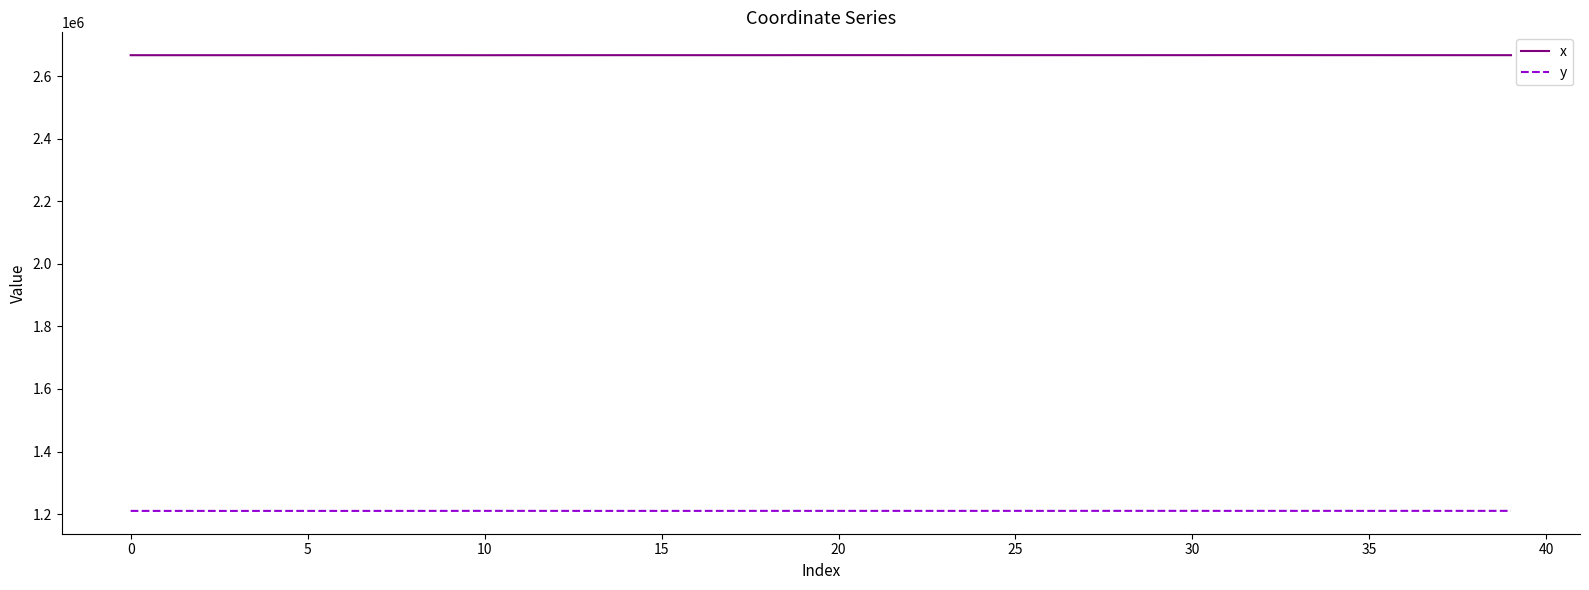

True or false: y and x cross at least once.

False